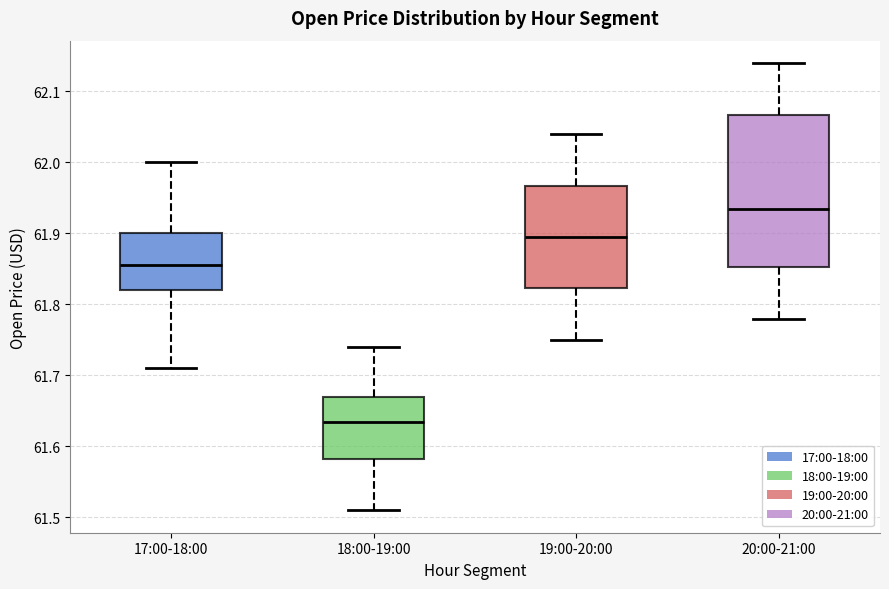

Reading left to right, read every box against the y-axis: the position of its median line, the range the box covers, and the ends of its whiskers. The values are not printed on the chart, so give them approximately, as read against the axis.

17:00-18:00: median 61.86, box 61.82 to 61.90, whiskers 61.71 to 62.00
18:00-19:00: median 61.64, box 61.58 to 61.67, whiskers 61.51 to 61.74
19:00-20:00: median 61.90, box 61.82 to 61.97, whiskers 61.75 to 62.04
20:00-21:00: median 61.94, box 61.85 to 62.07, whiskers 61.78 to 62.14